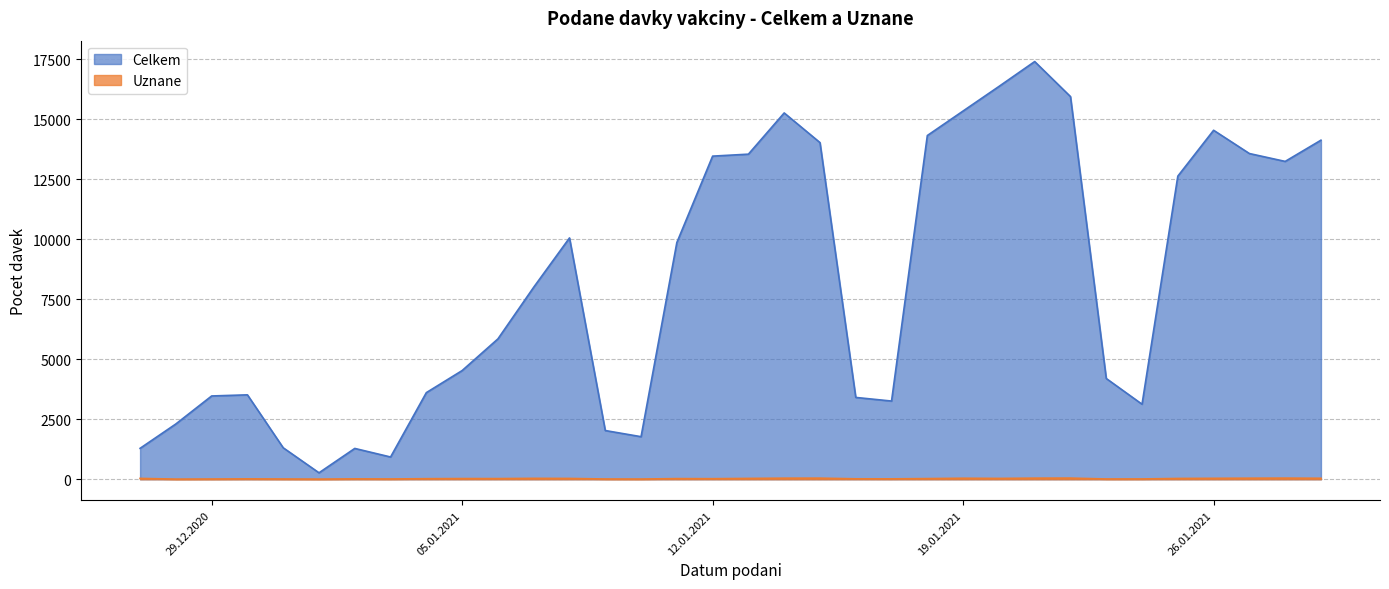

What position from the right is 27.12.2020?

34